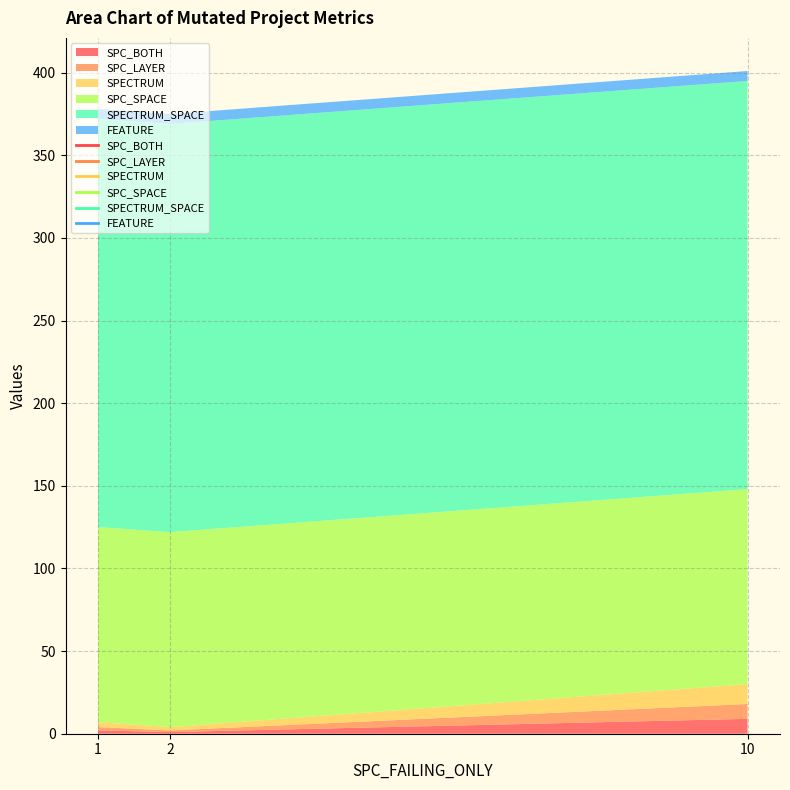

What is the sum of the FEATURE values at 2 and 10?

12